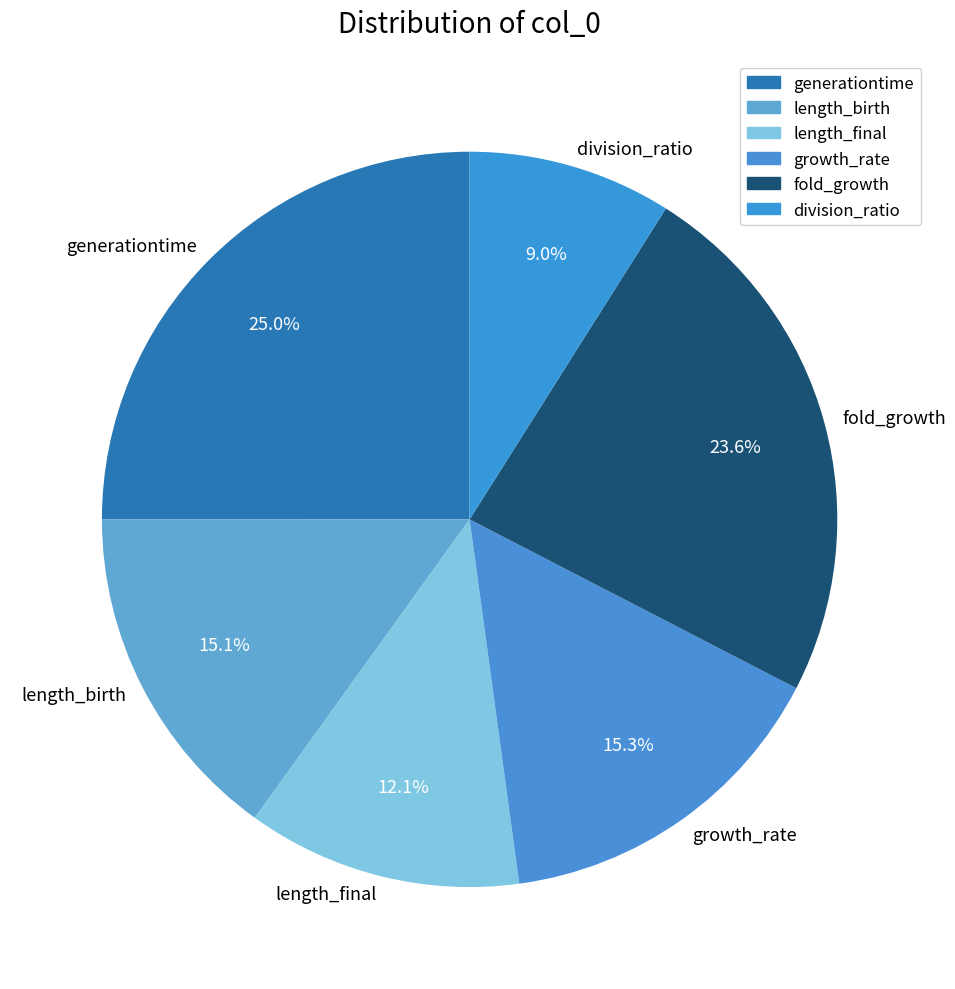

To the nearest percent, what is the difference between the length_final and generationtime slice percentages?

13%